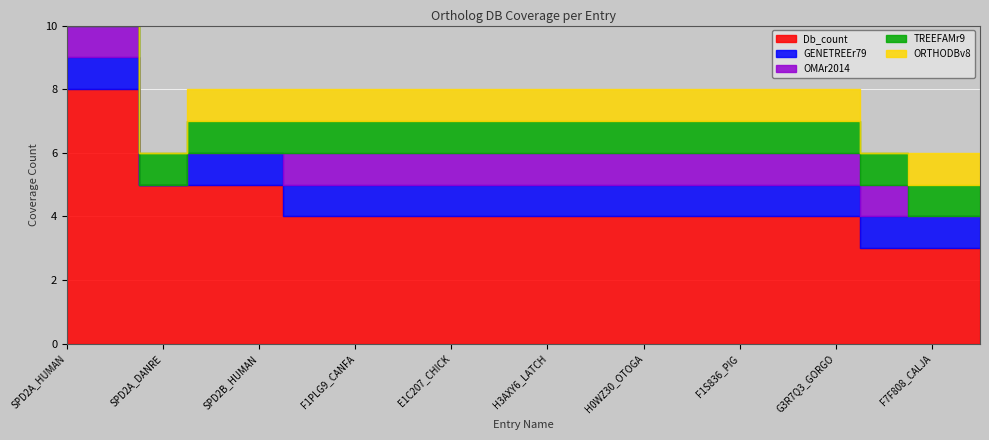

The value of Db_count at SPD2B_MOUSE is 2. True or false?

False